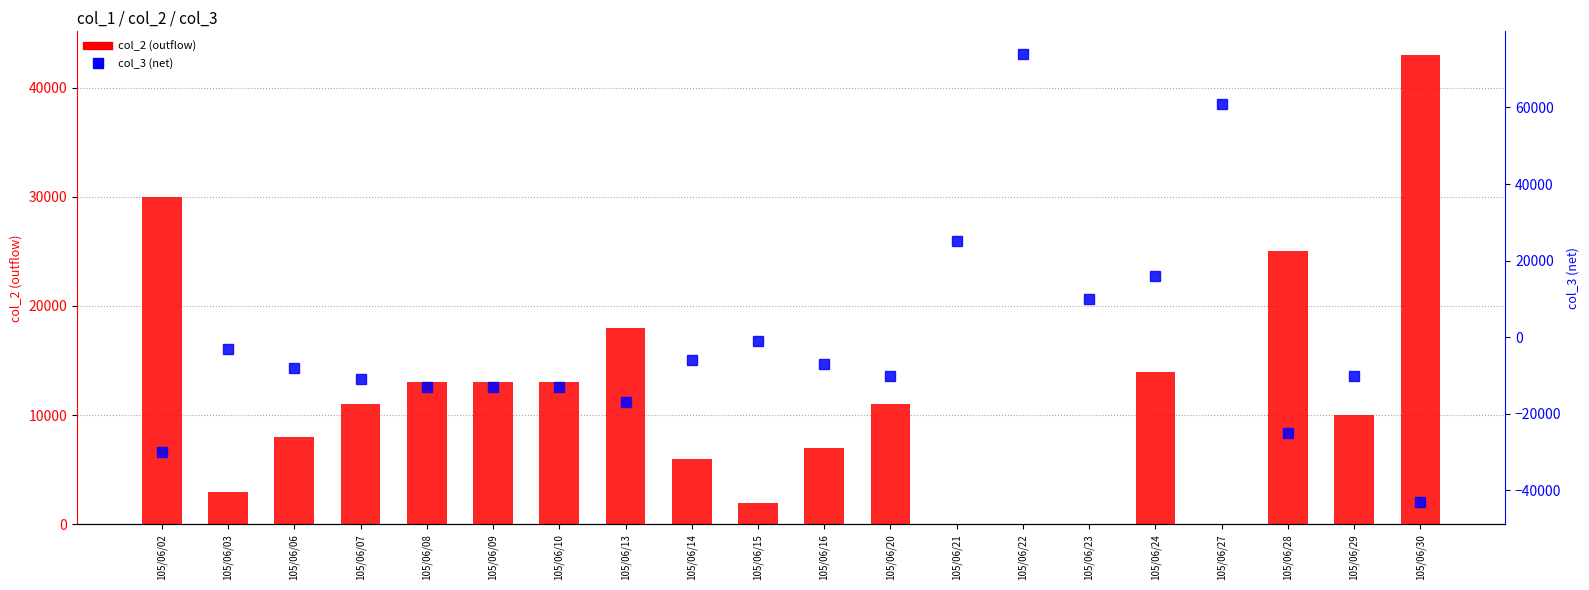

Which series has the widest spread of values?

col_3 (net)